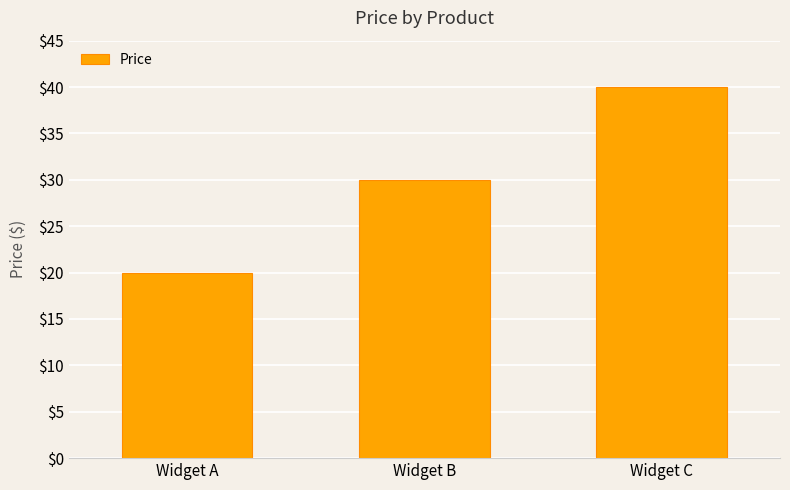

Where is the data nearest to the value 29?

Widget B